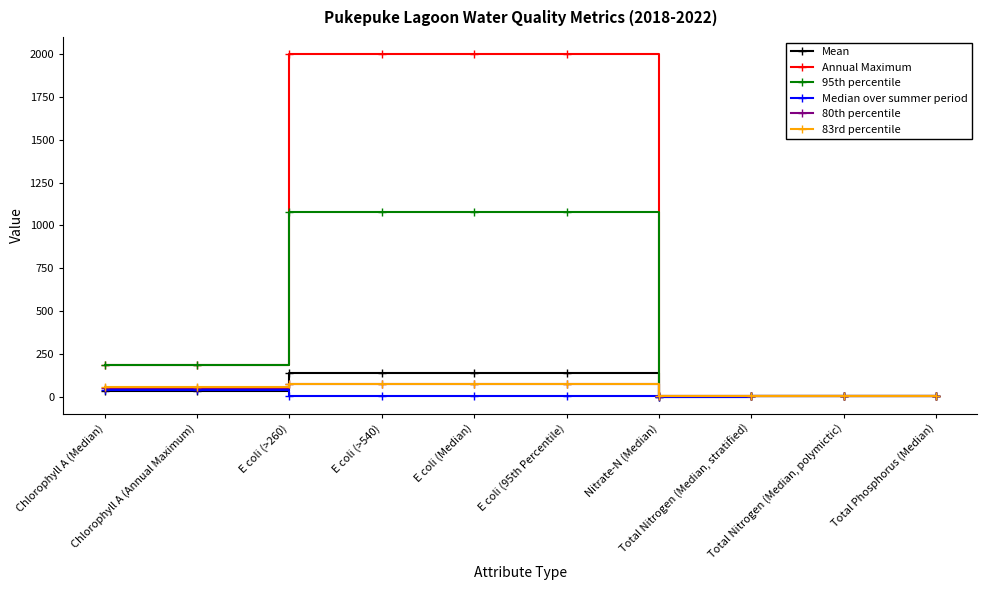

What are all the series names shown in the legend?

Mean, Annual Maximum, 95th percentile, Median over summer period, 80th percentile, 83rd percentile